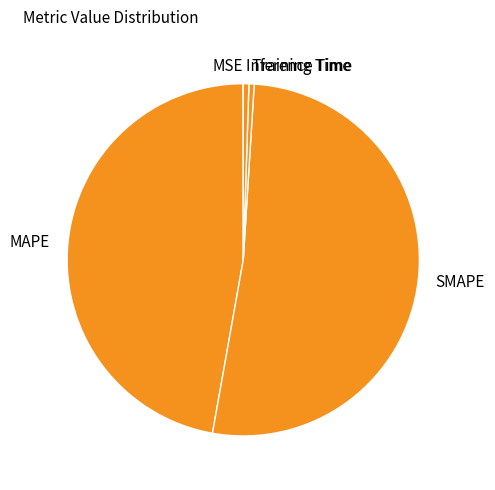

True or false: SMAPE accounts for 52% of the total.

True